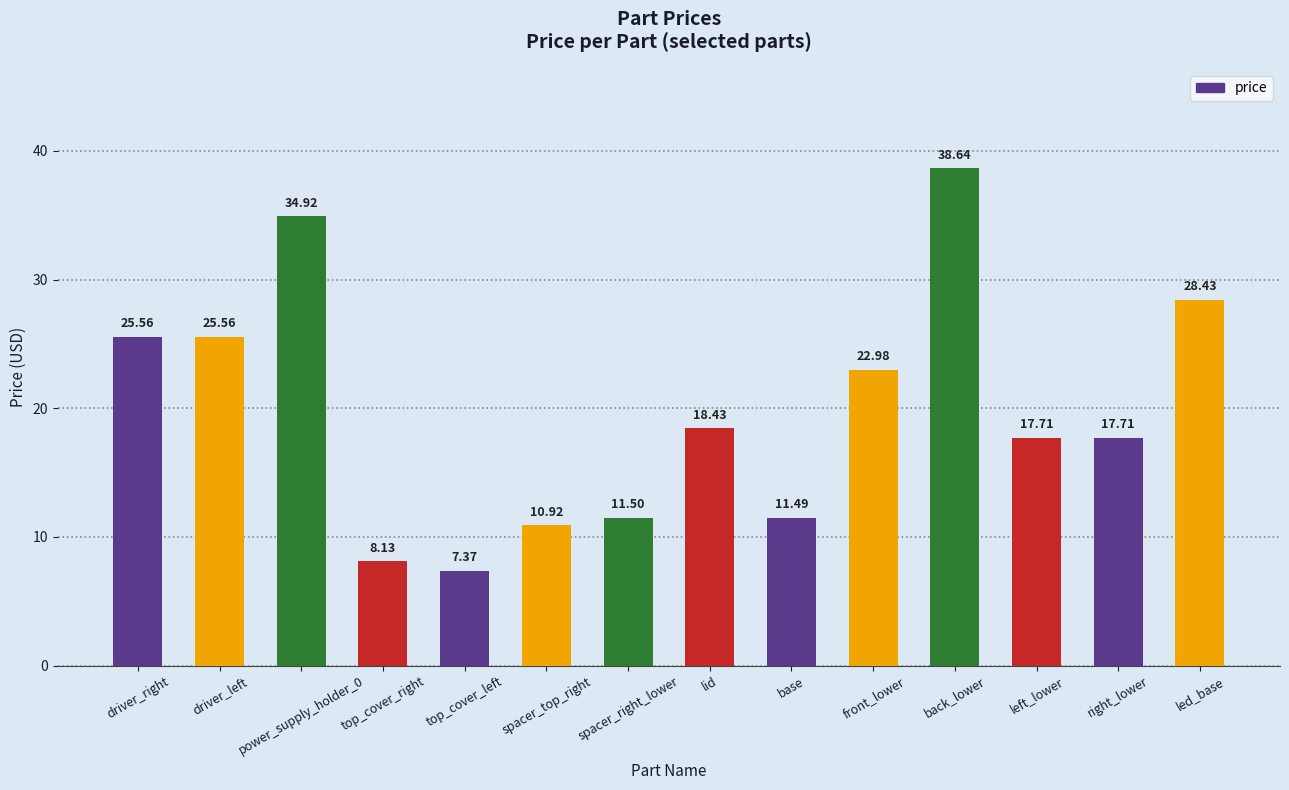

What is the greatest value displayed?

38.6